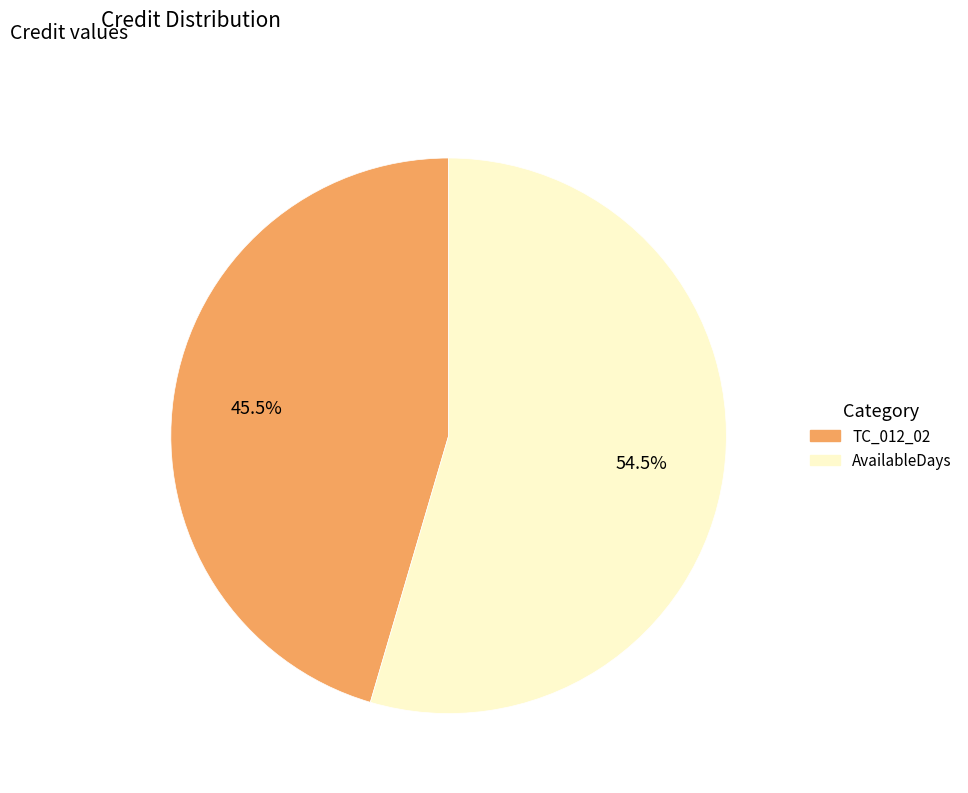

Which has a higher value, AvailableDays or TC_012_02?

AvailableDays